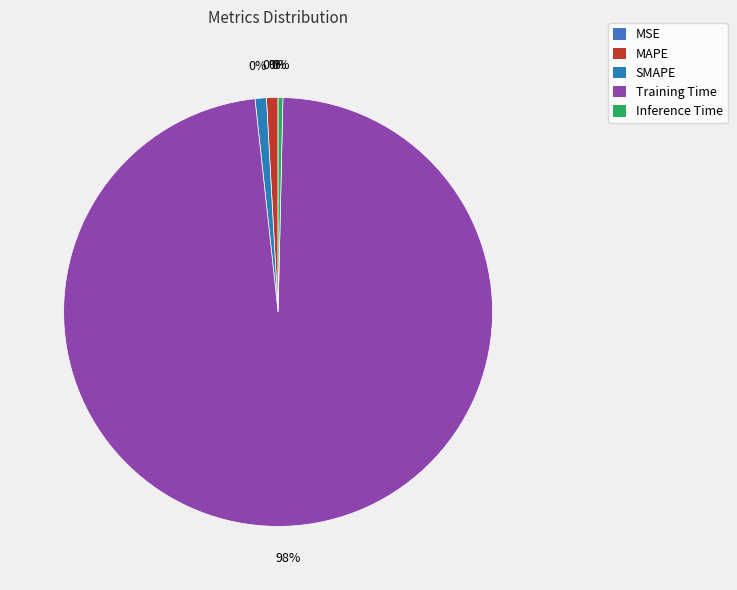

Between MSE and Inference Time, which is larger?

Inference Time